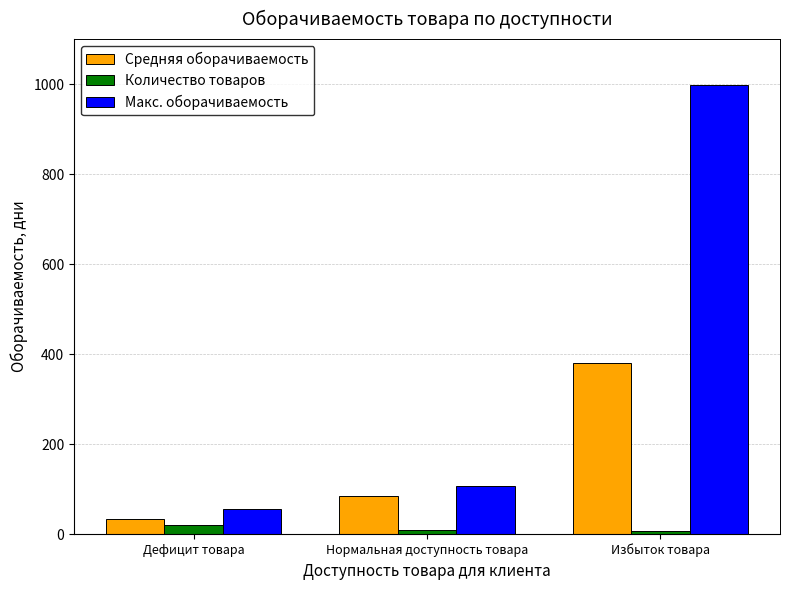

List the labels in order of Средняя оборачиваемость value, largest first.

Избыток товара, Нормальная доступность товара, Дефицит товара